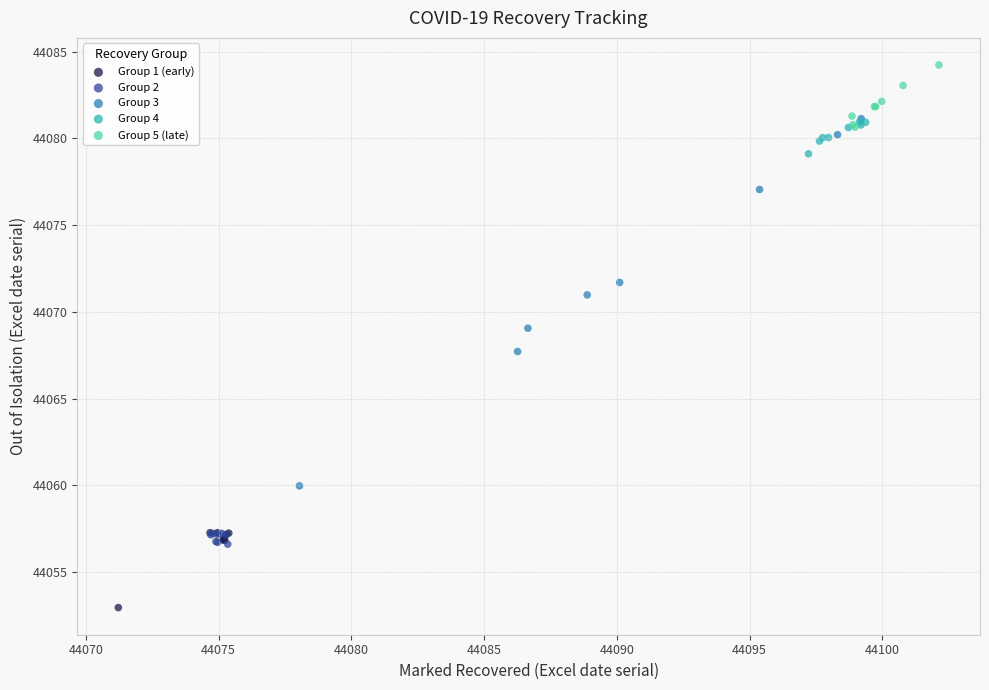

Which series reaches the minimum Y coordinate?

Group 1 (early)